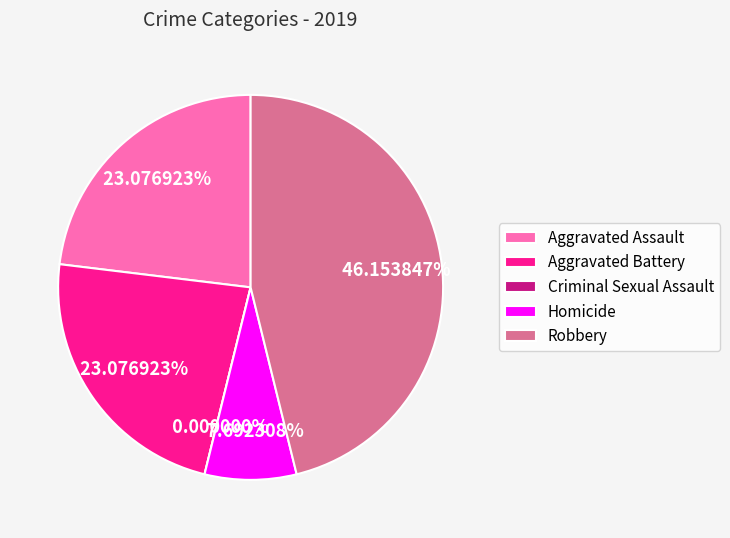

Is it true that Aggravated Assault is 23% of the pie?

True